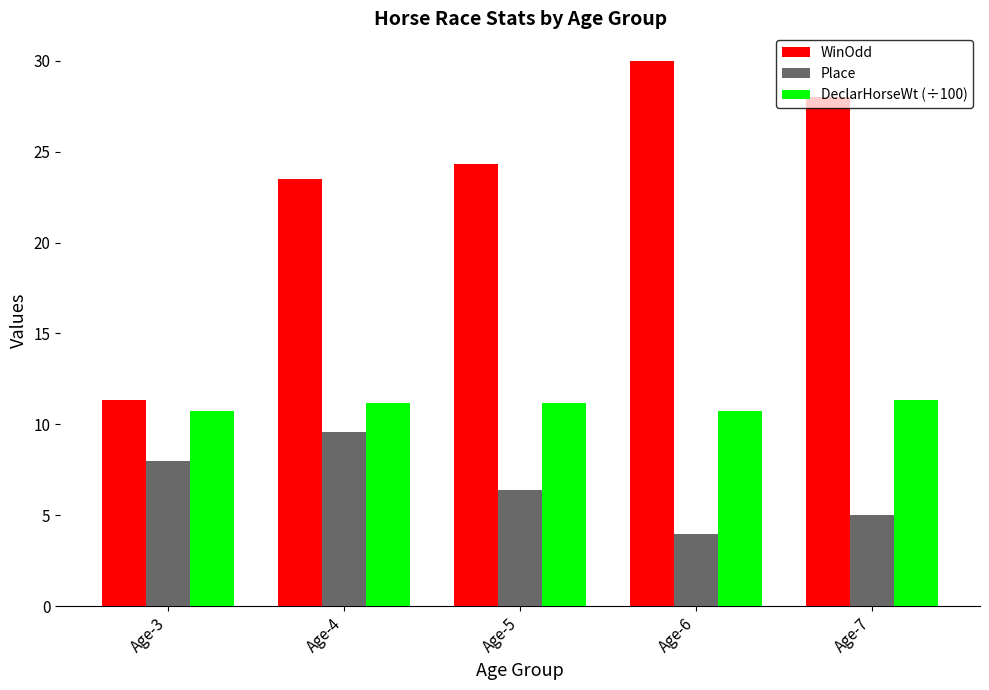

What is the difference between the second highest and second lowest values in the WinOdd series?

4.5